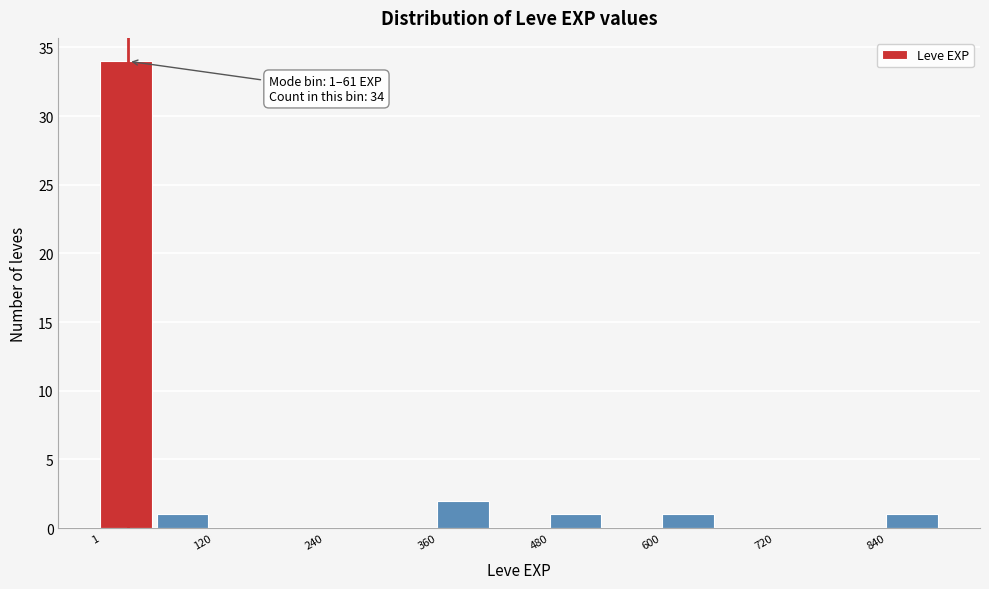

Read against the x-axis, roughly where is the centre of the tallest bar?

20